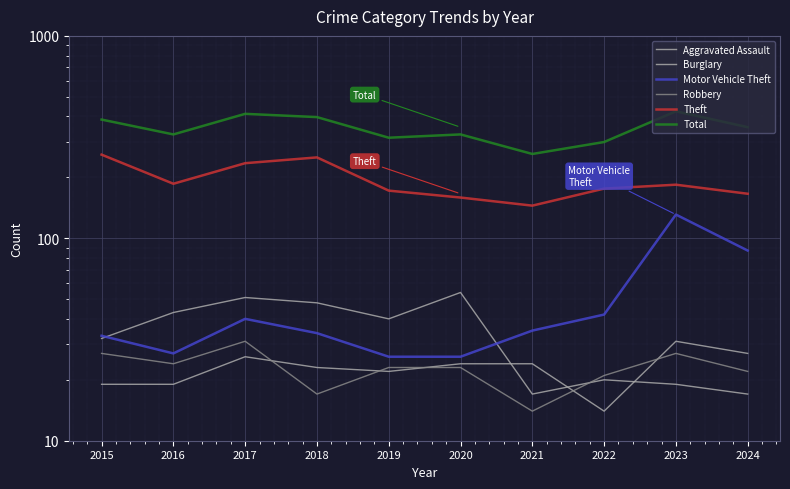

How many lines are shown in the chart?

6